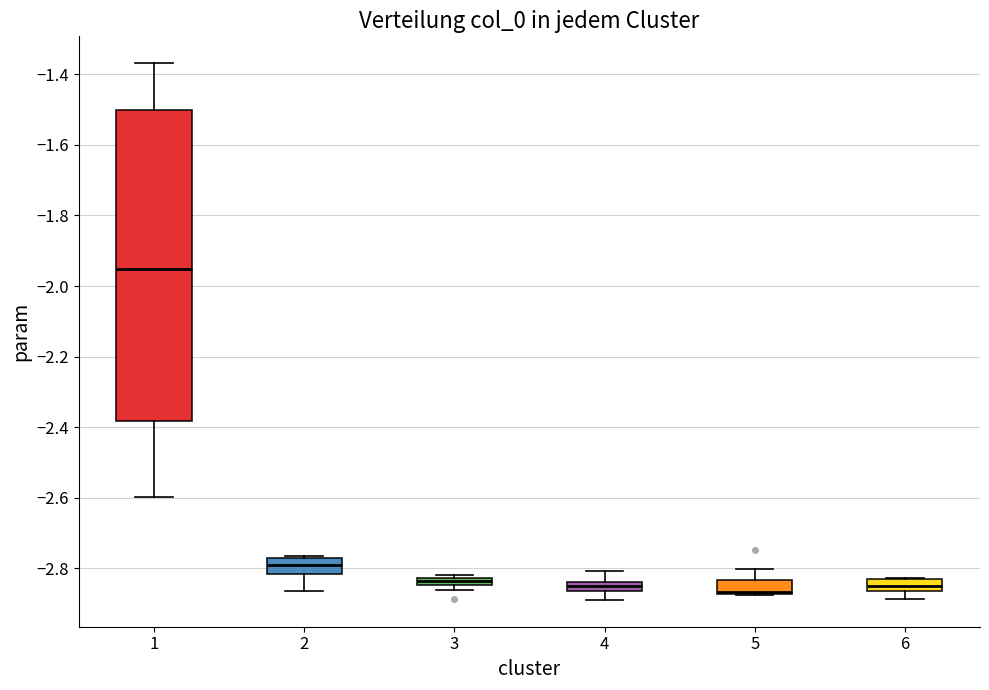

Comparing the boxes themselves (not the whiskers), which one is the tallest?

1